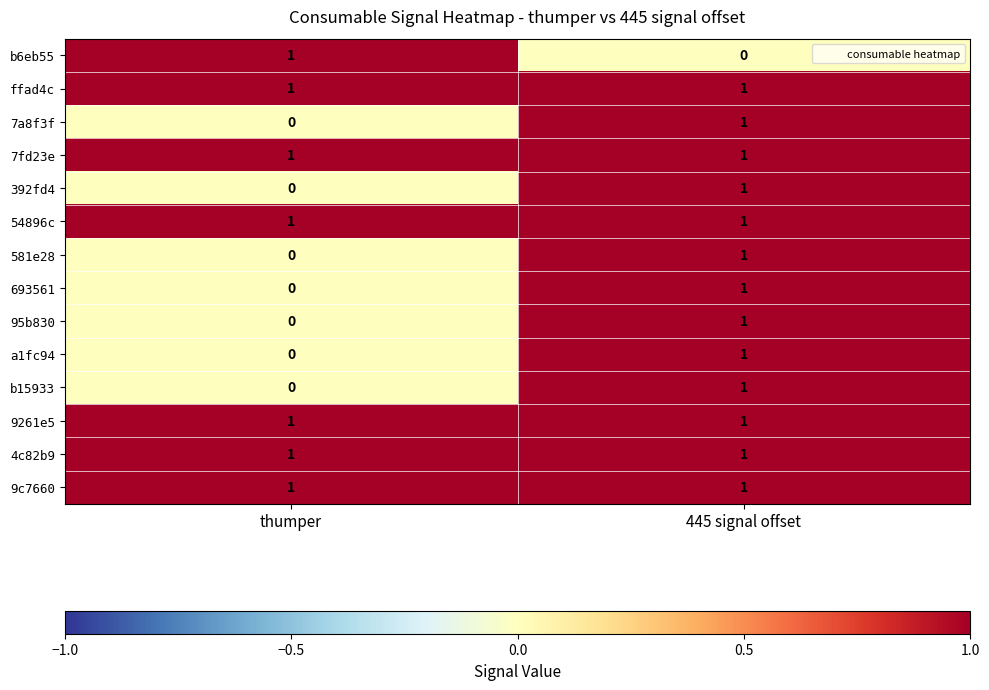

The value of 95b830 at 445 signal offset is 1. True or false?

True